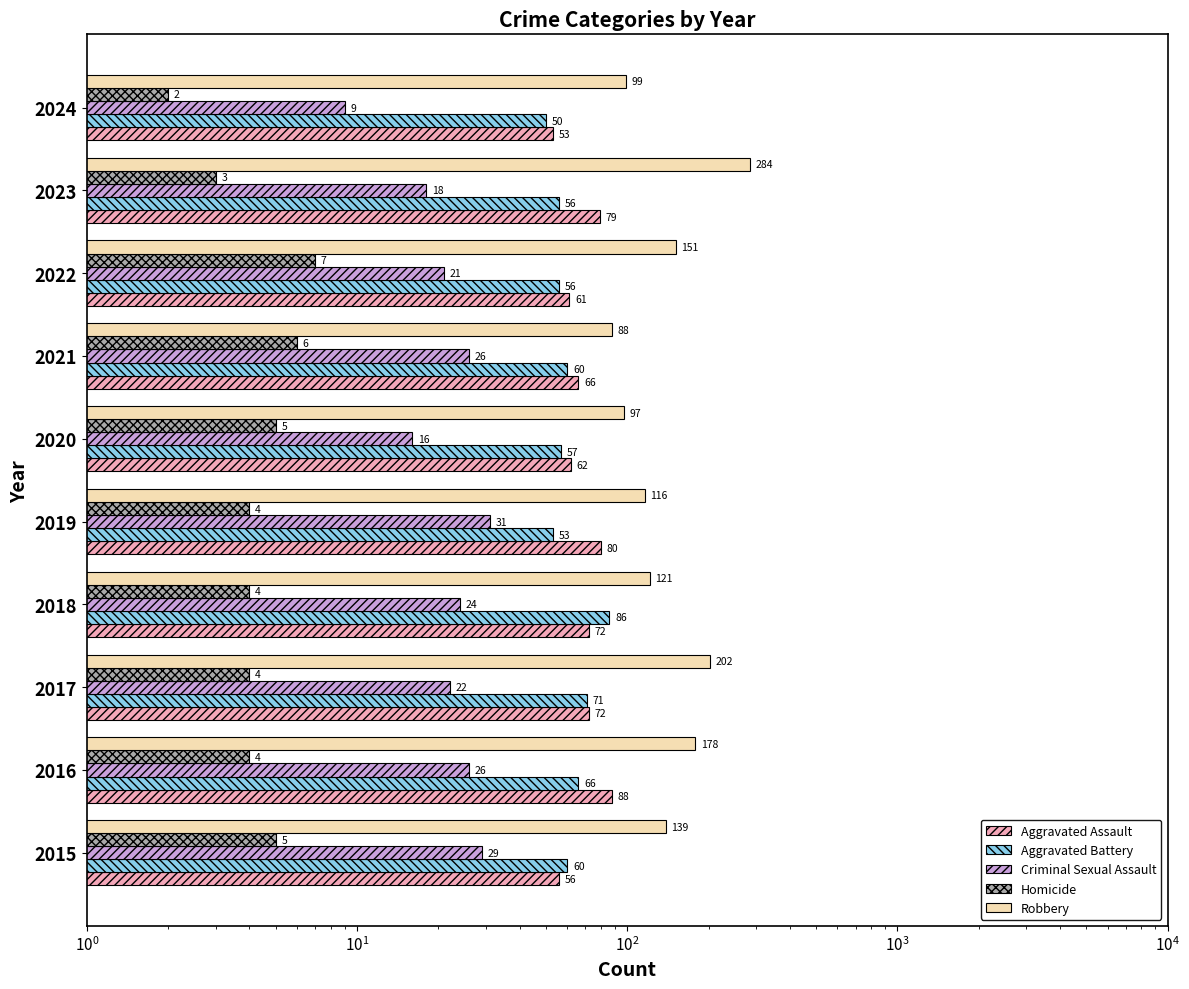

Count the number of categories in the chart.

10